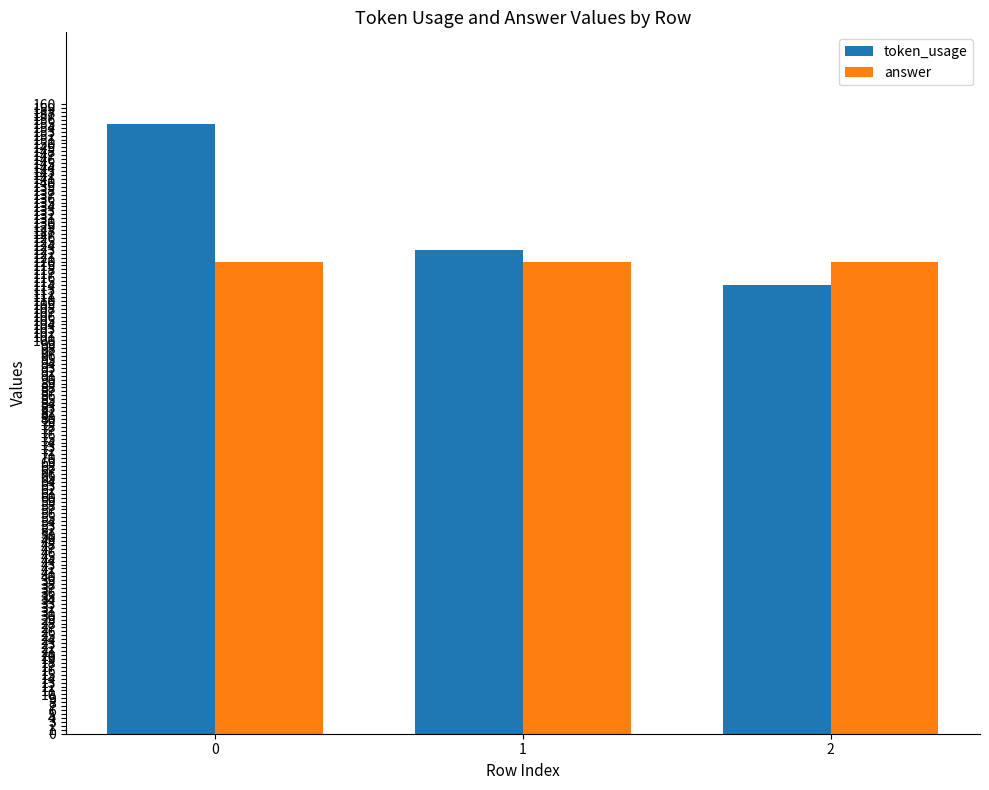

What is the difference between the token_usage values at 2 and 1?

9